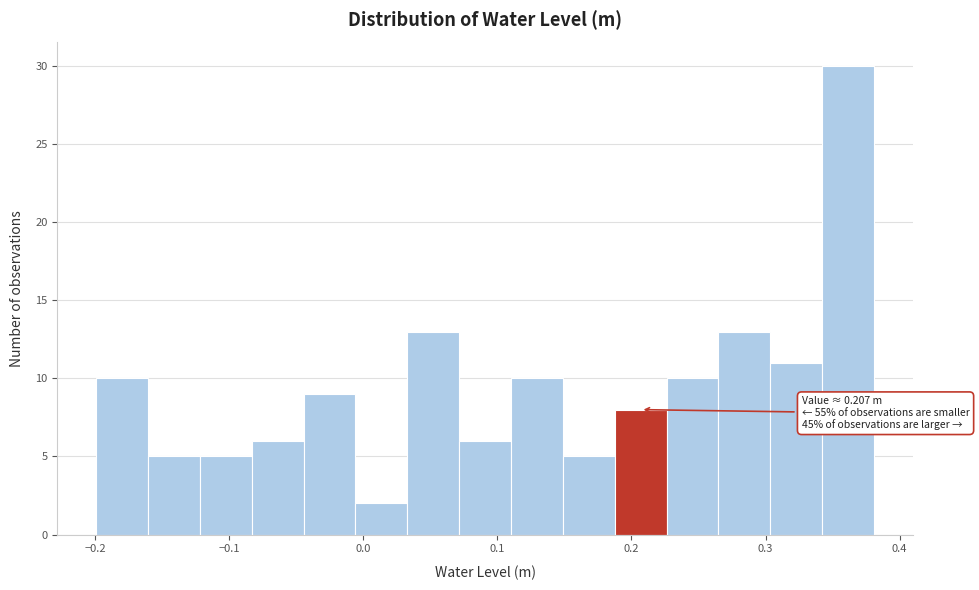

Around what value on the x-axis is the tallest bar? Give the approximate position of its centre, as read against the axis.

0.36